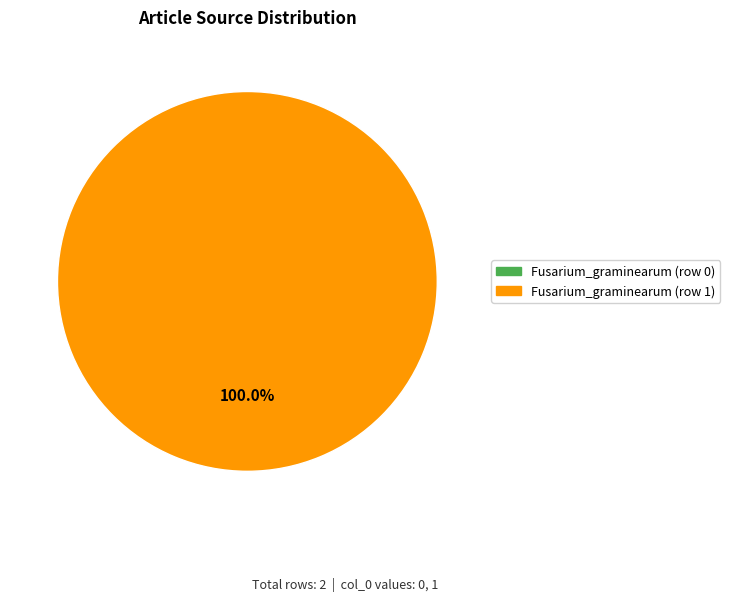

Which slice represents more than half of the pie?

Fusarium_graminearum (row 1)